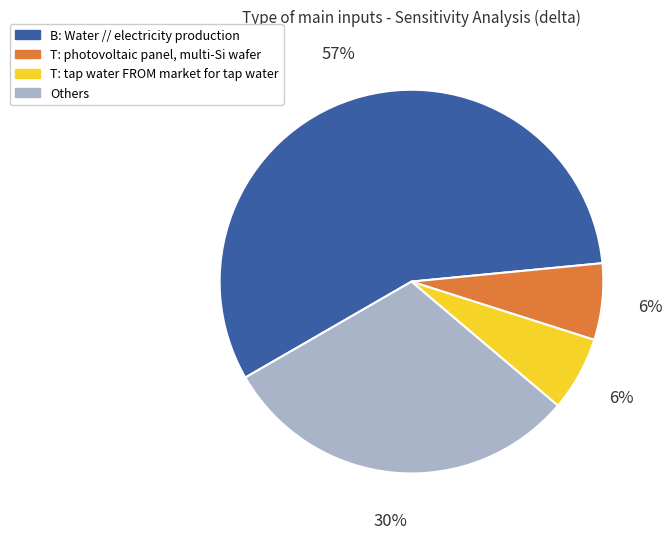

Between Others and T: tap water FROM market for tap water, which is larger?

Others